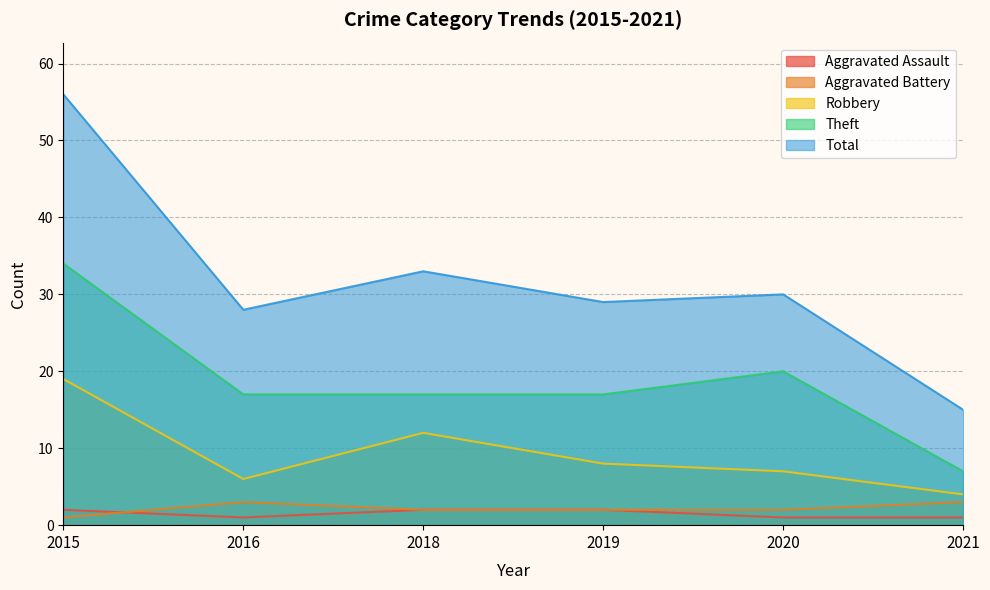

At which category is the sum across all series the highest?

2015